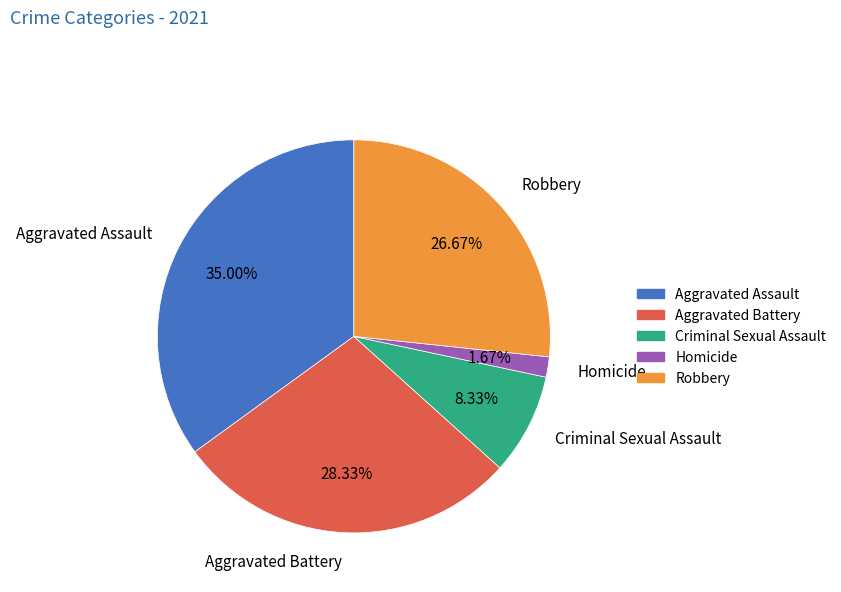

To the nearest percent, what portion does Homicide represent?

2%